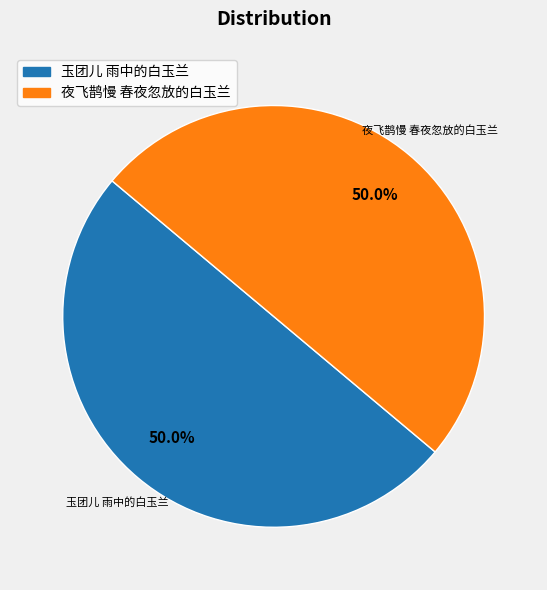

What percentage is NOT represented by 夜飞鹊慢 春夜忽放的白玉兰?

50.0%